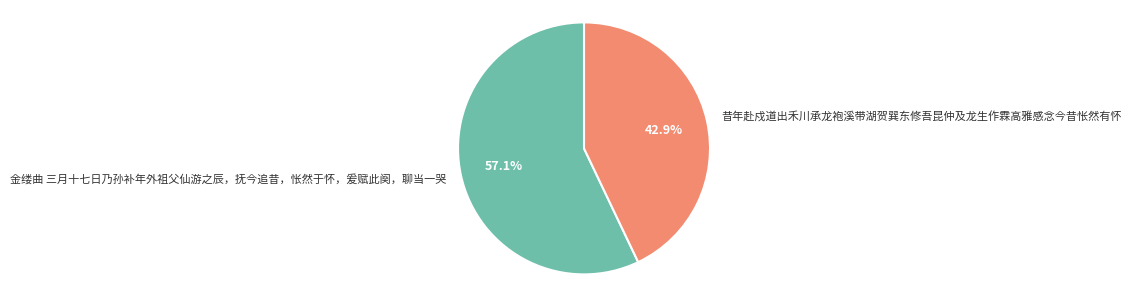

What is the ratio of the value at 金缕曲 三月十七日乃孙补年外祖父仙游之辰，抚今追昔，怅然于怀，爰赋此阕，聊当一哭 to the value at 昔年赴戍道出禾川承龙袍溪带湖贺巽东修吾昆仲及龙生作霖高雅感念今昔怅然有怀?

1.3